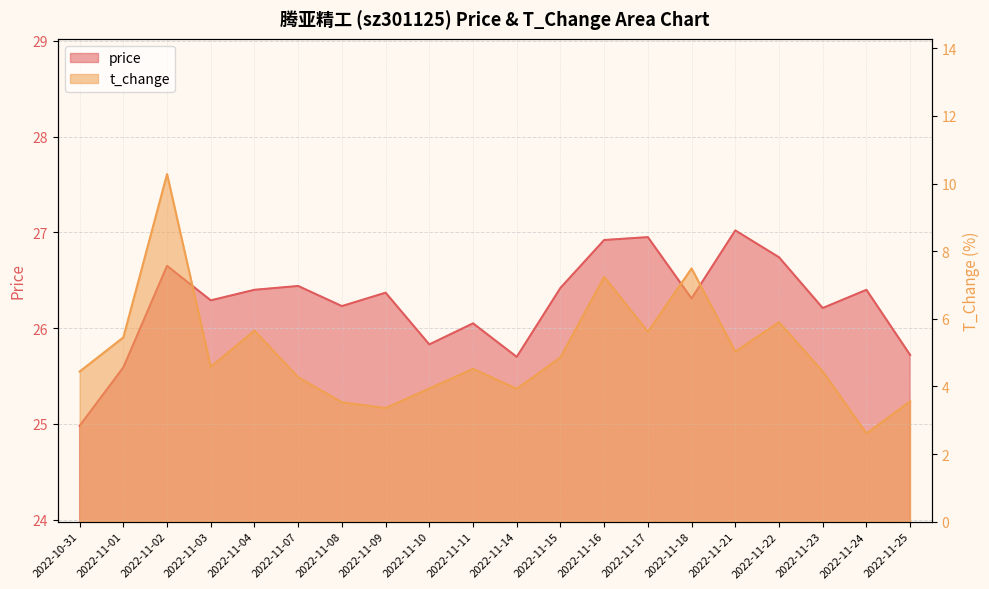

Is it true that t_change equals 5.5 at 2022-11-01?

True